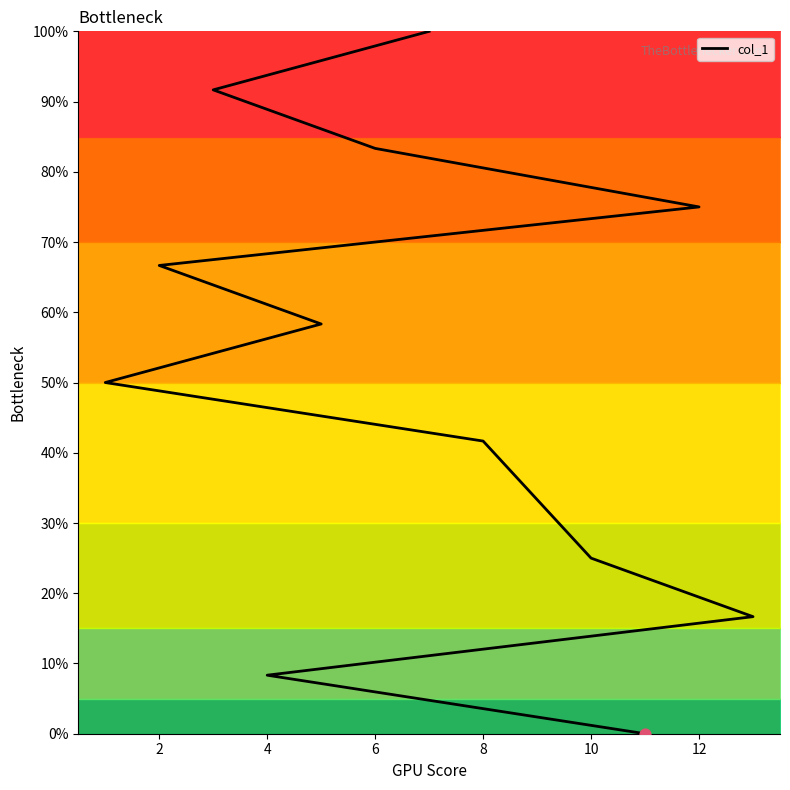

Which has a higher value, 8 or 0?

8